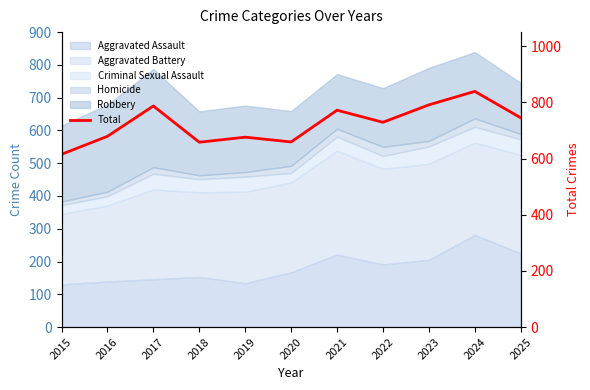

Which has a higher value, 2019 or 2020?

2019